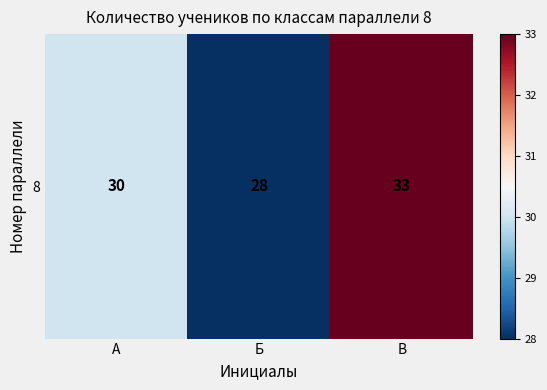

Which label corresponds to the smallest value in the chart?

Б